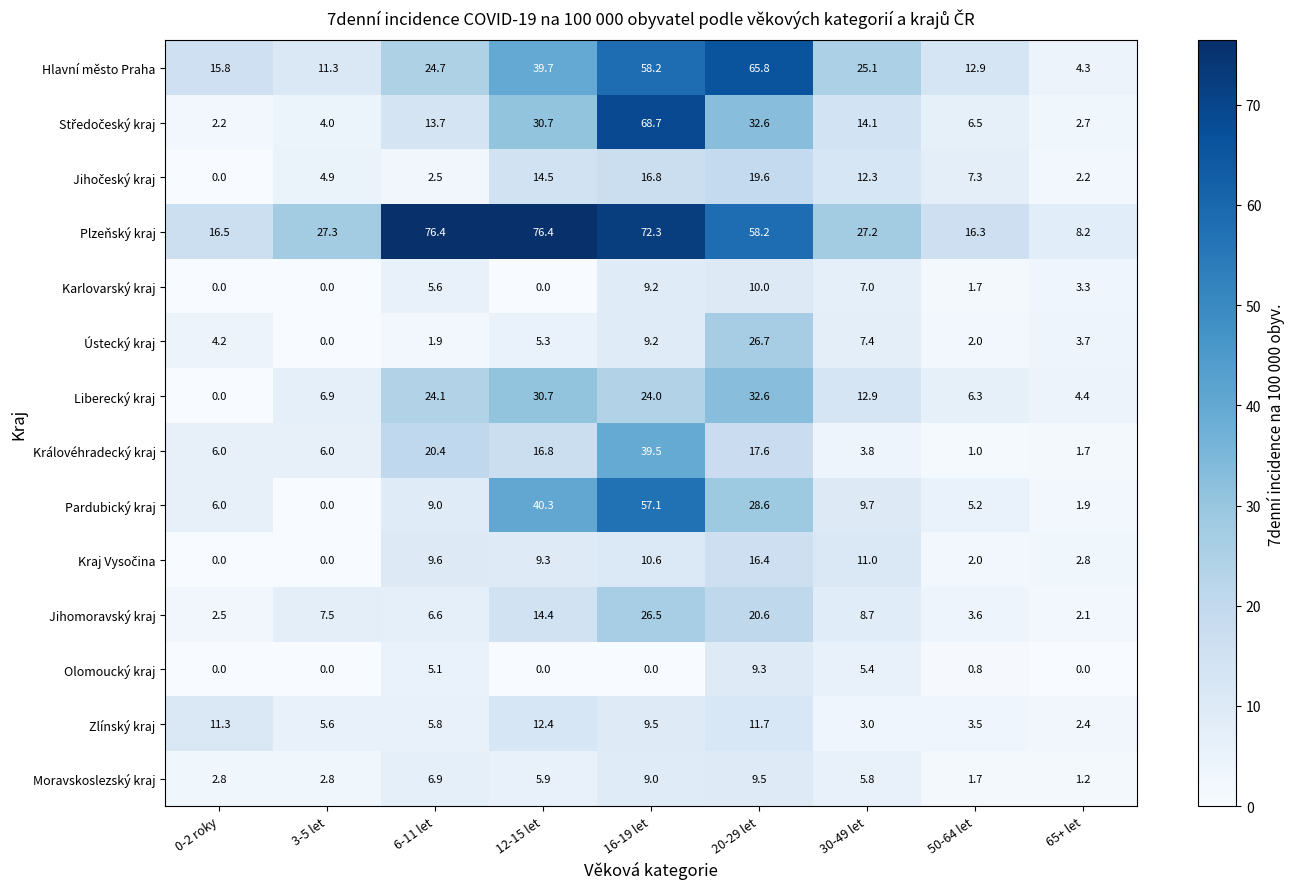

What is the sum of all Plzeňský kraj values?

378.8